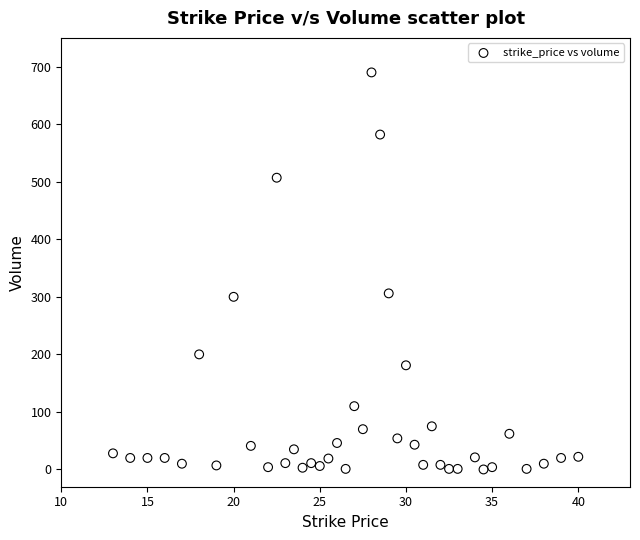

What is the range of Y values (max minus min)?

690